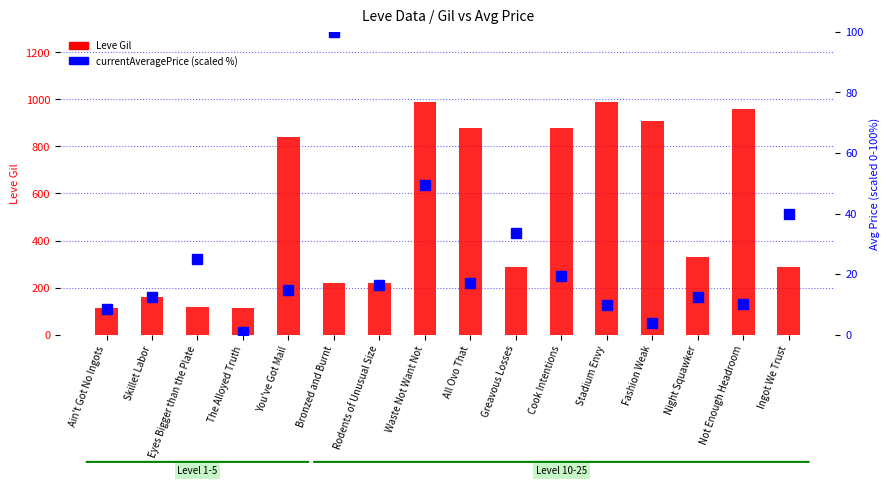

At how many categories does at least one series exceed 728?

7